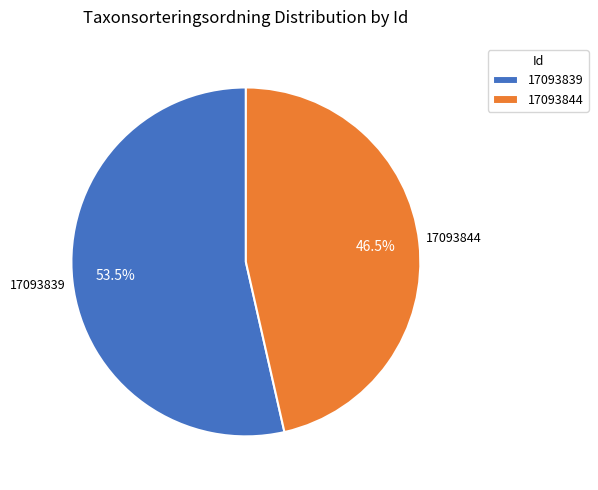

Between 17093844 and 17093839, which is larger?

17093839